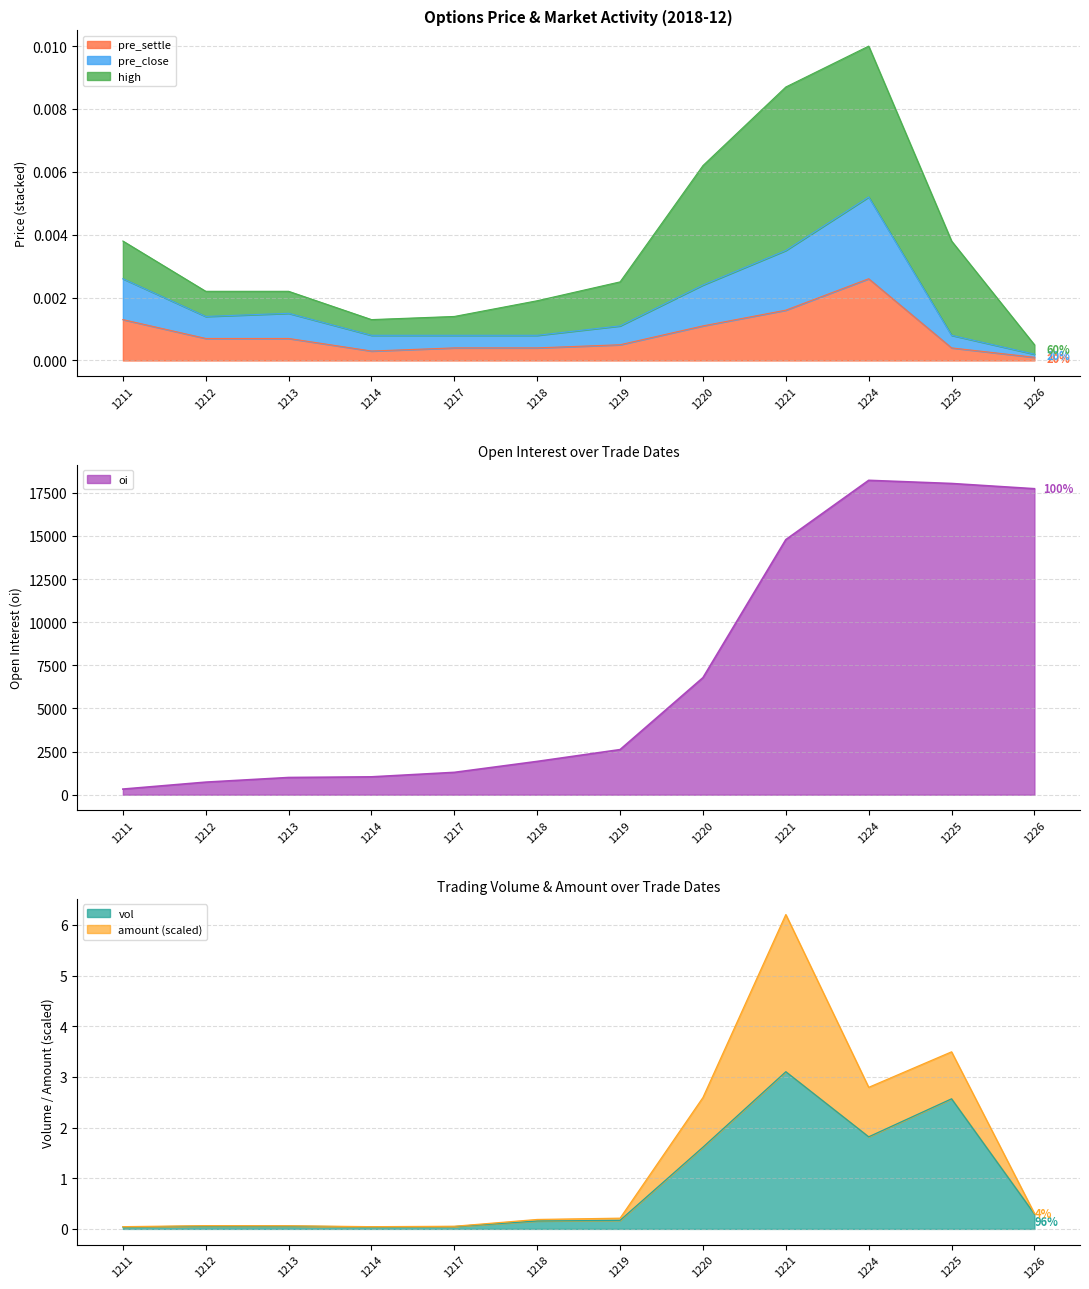

Is it true that oi equals 727 at 1212?

True